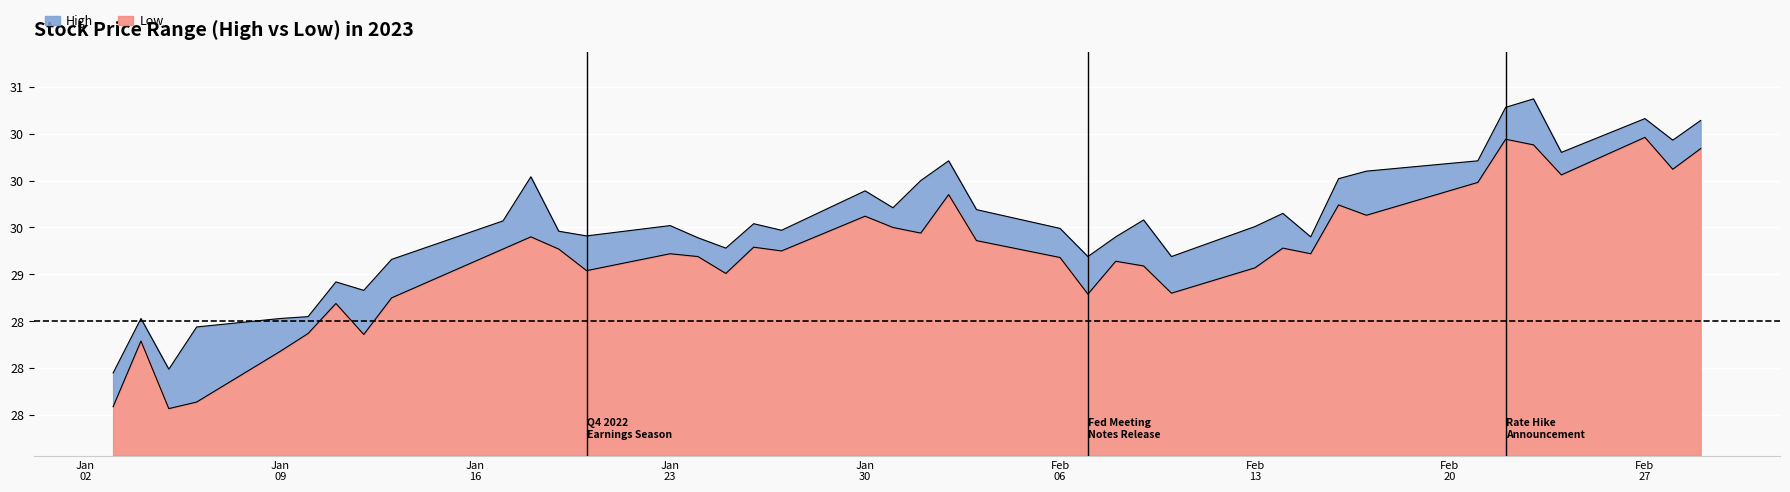

The Low series shows 14.9 at 31. True or false?

False